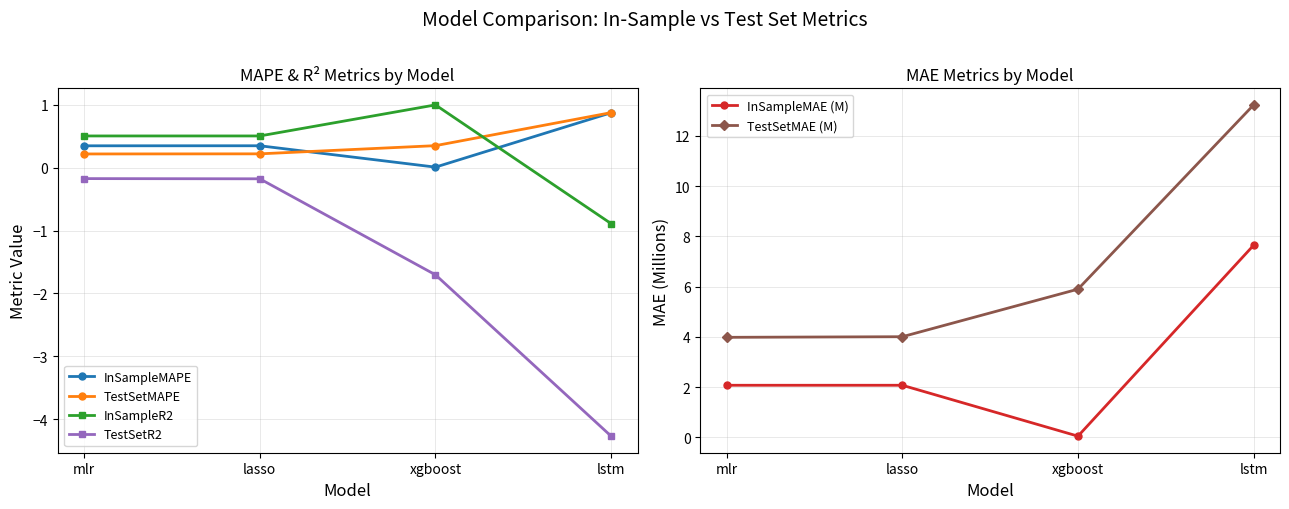

What is the smallest value displayed?

-4.3